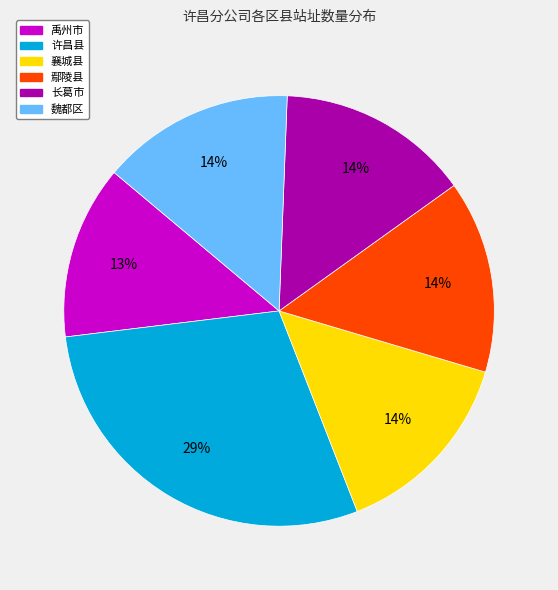

How many slices are in this pie chart?

6